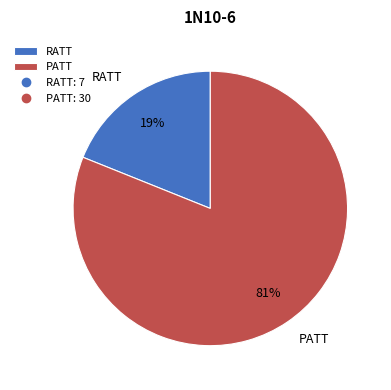

Is the sum of RATT and PATT greater than half?

Yes